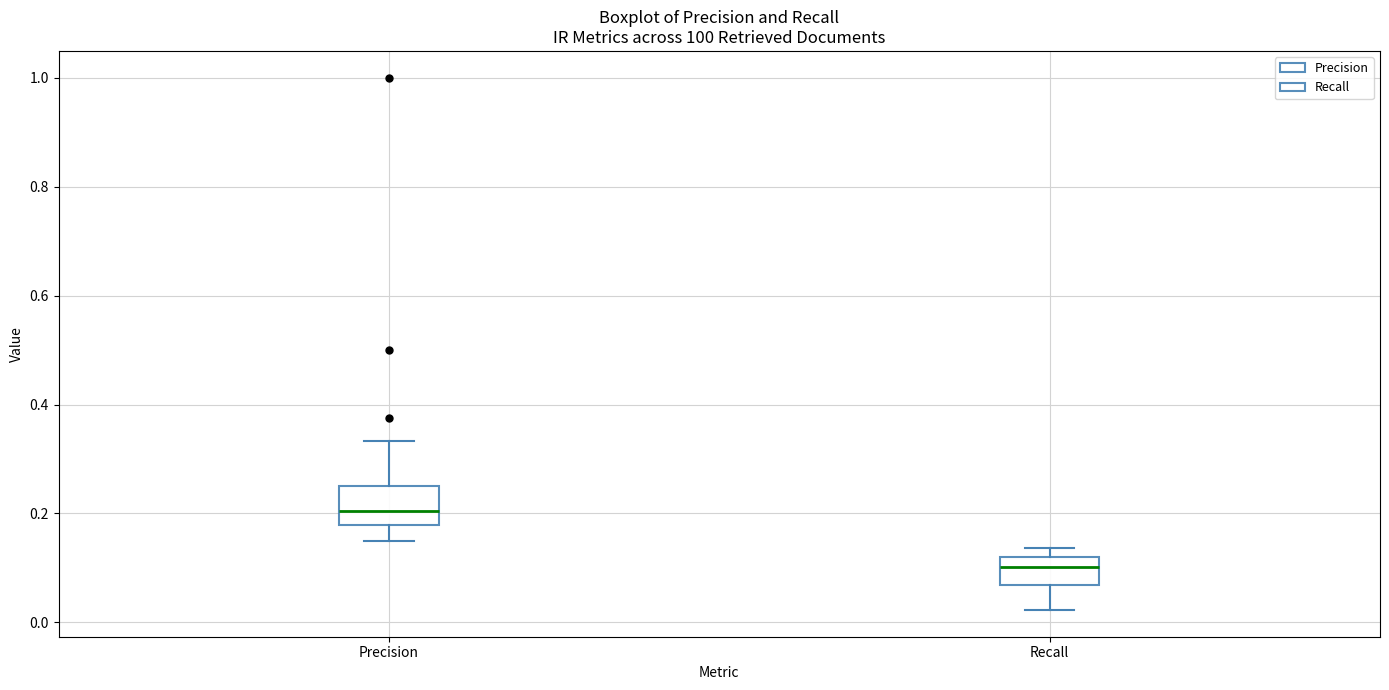

Which box's median line is the lowest?

Recall